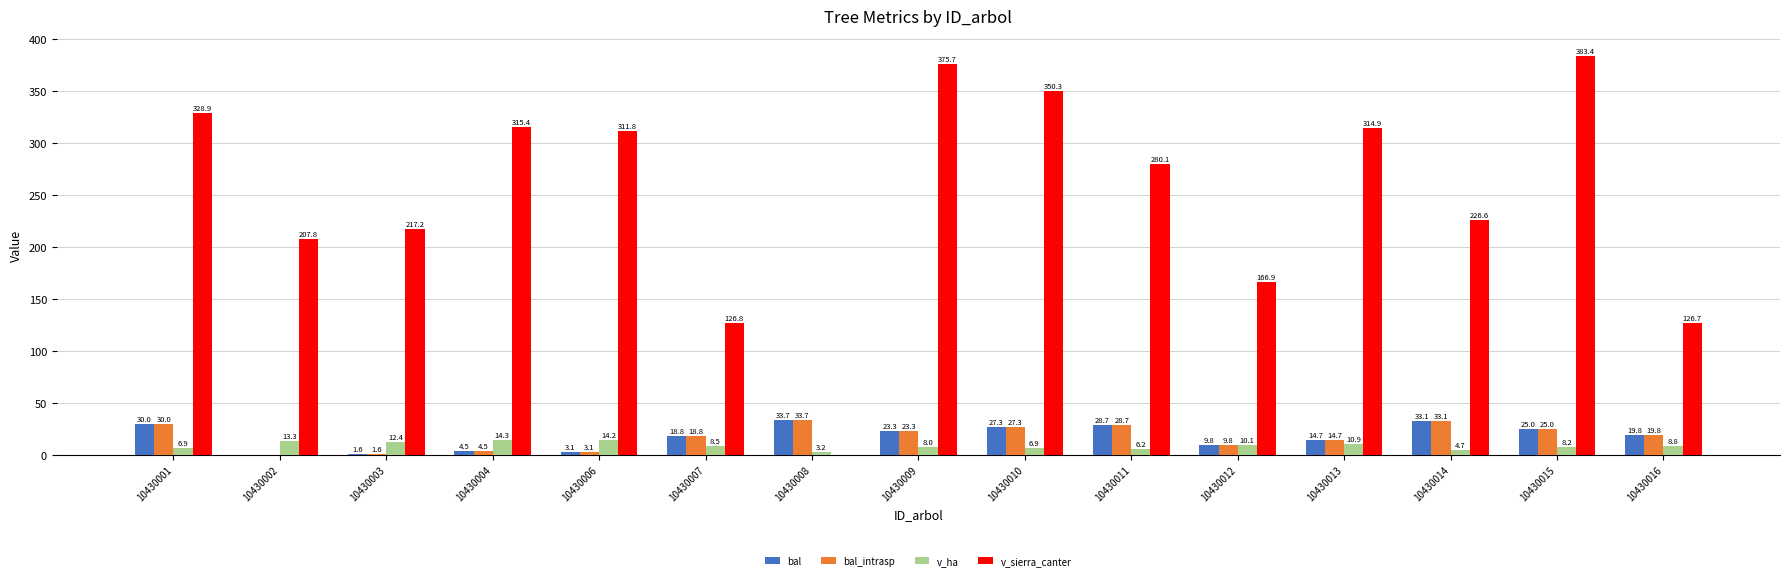

What are all the series names shown in the legend?

bal, bal_intrasp, v_ha, v_sierra_canter